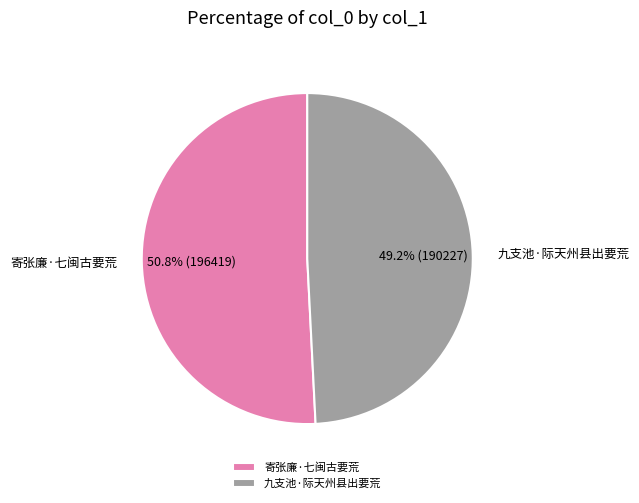

What is the total percentage of 寄张廉·七闽古要荒 and 九支池·际天州县出要荒?

100.0%